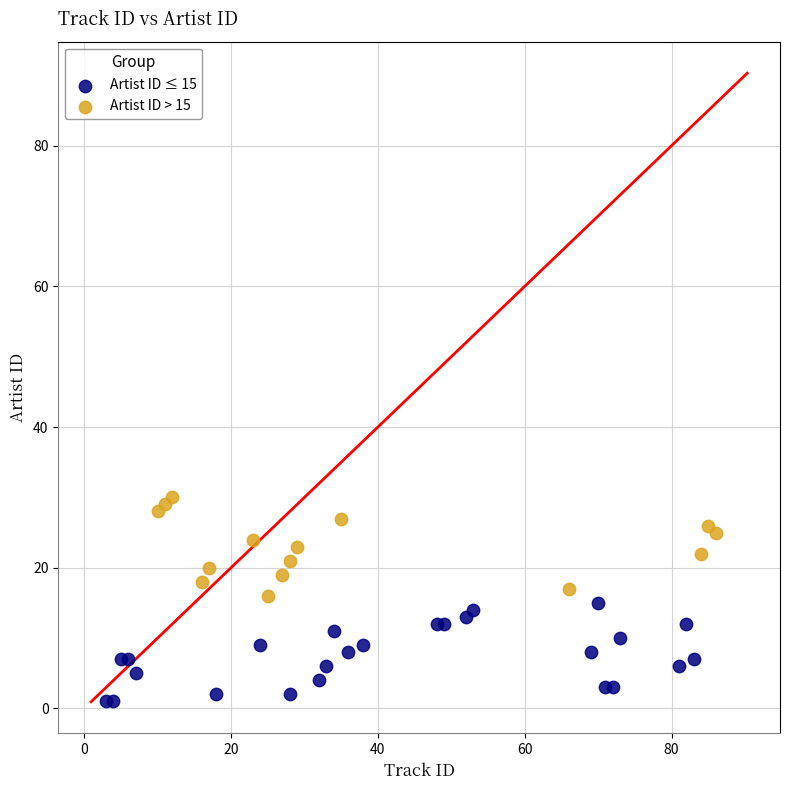

What are all the series names shown in the legend?

Artist ID ≤ 15, Artist ID > 15